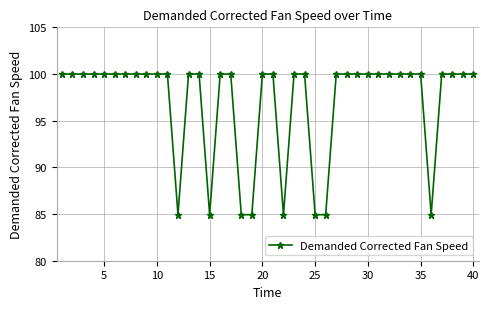

What is the average value?

97.0